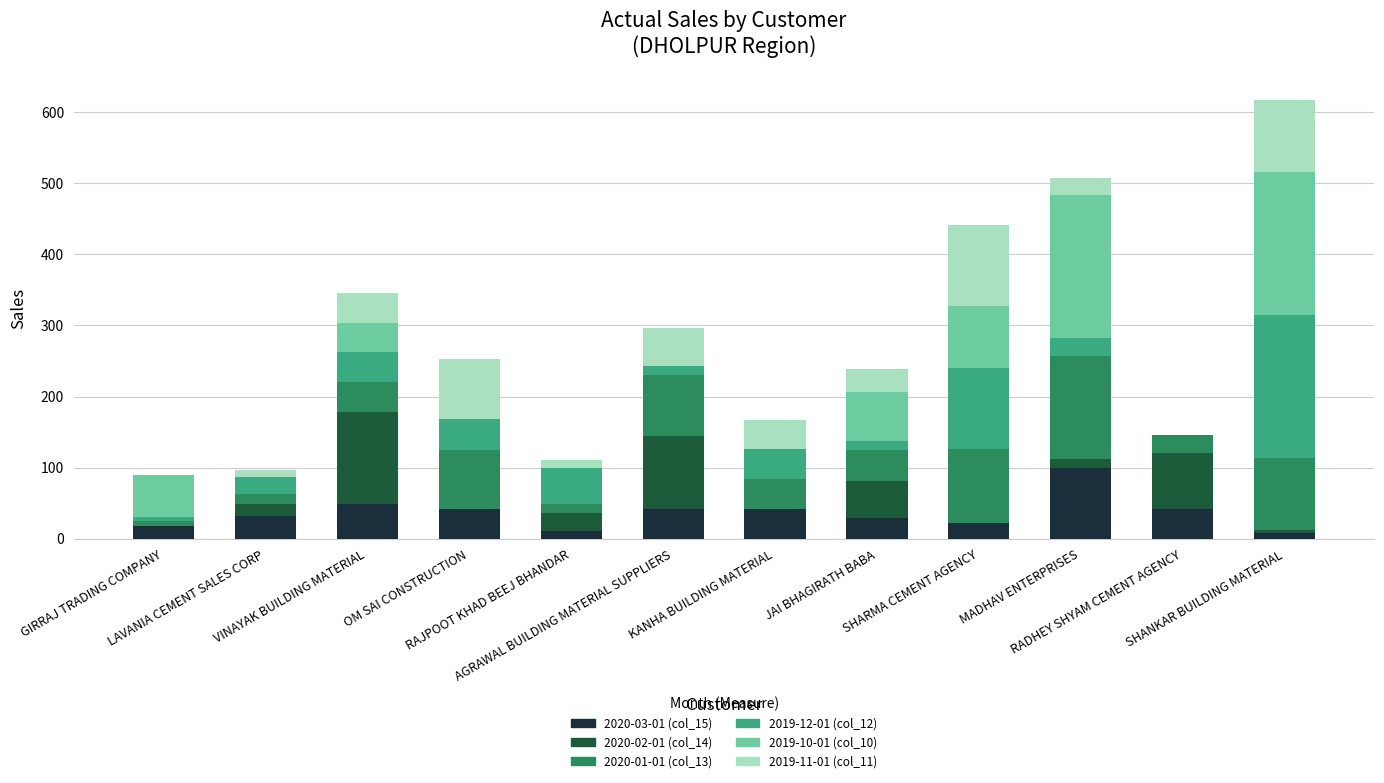

What is the sum of all 2020-03-01 (col_15) values?

438.5